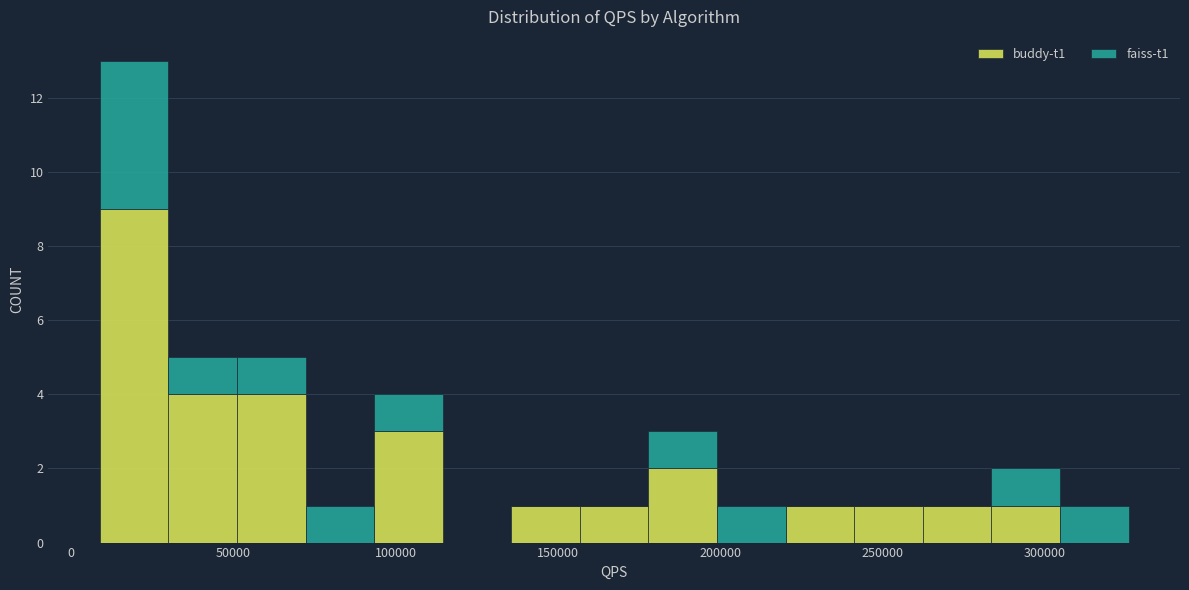

Which range on the x-axis has the tallest stacked bar (by total height)?

10000 to 30000